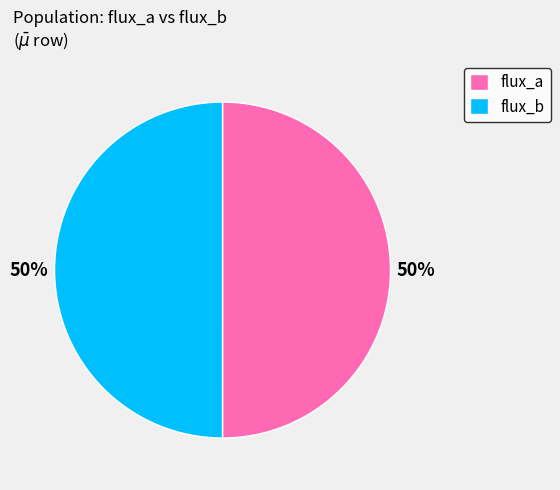

Is it true that flux_b is 44% of the pie?

False